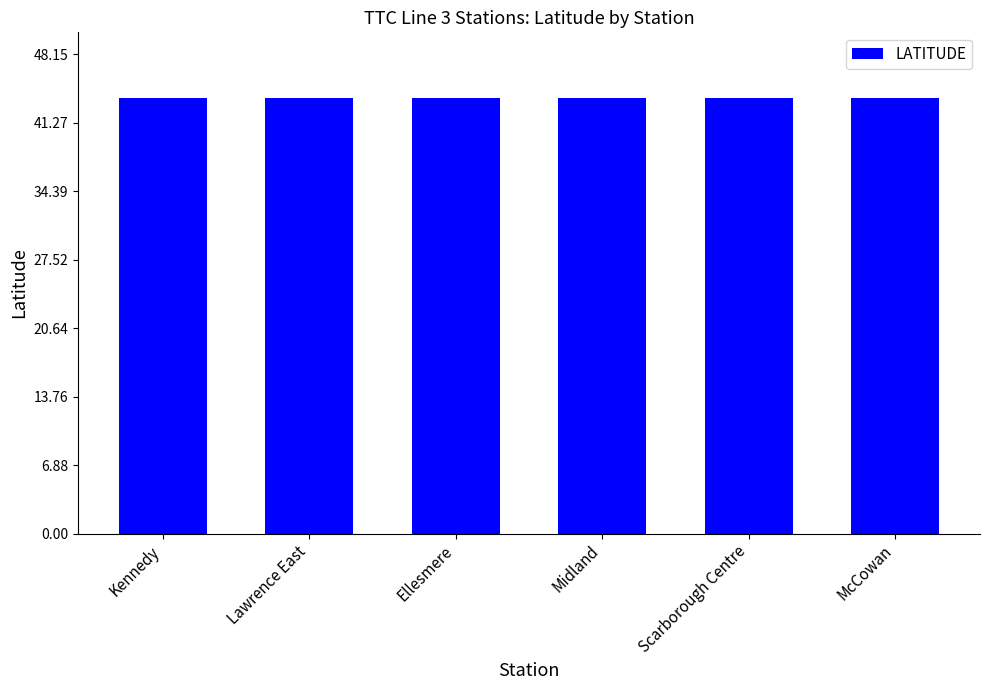

Is it true that the value at Midland is 14.5?

False